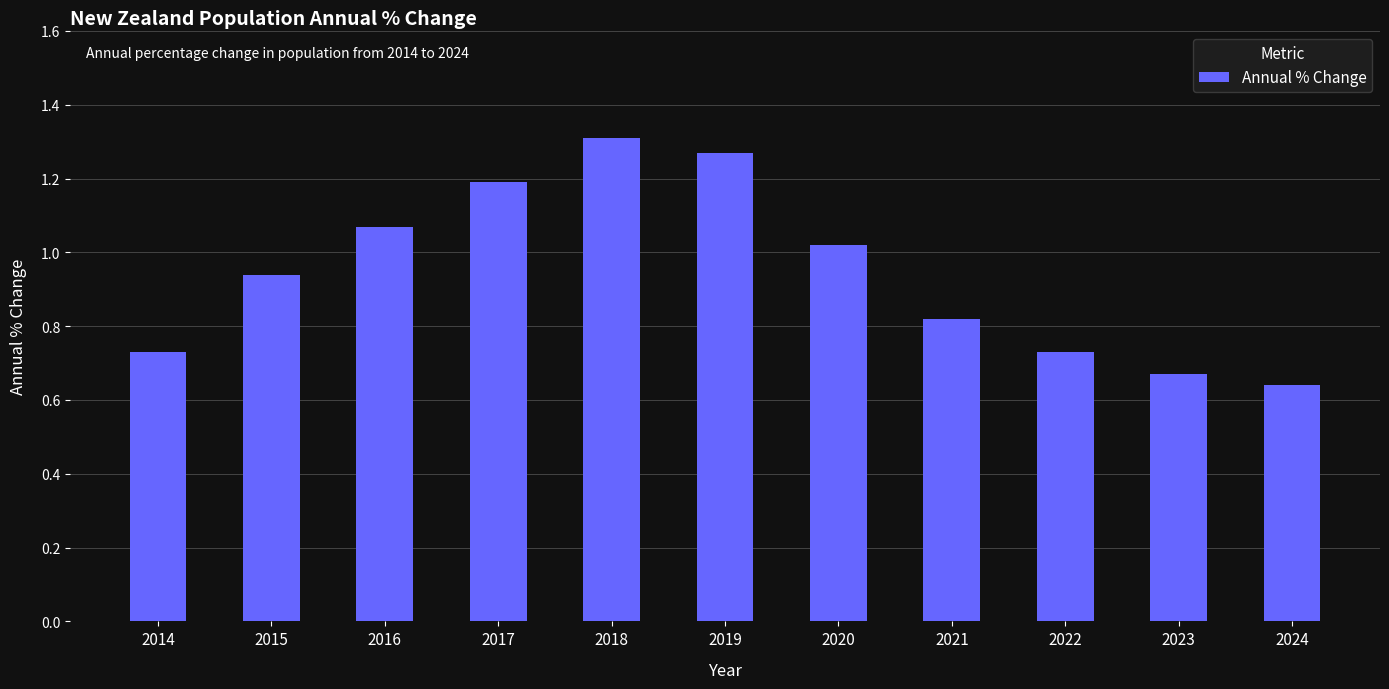

What is the sum of all values?

10.4